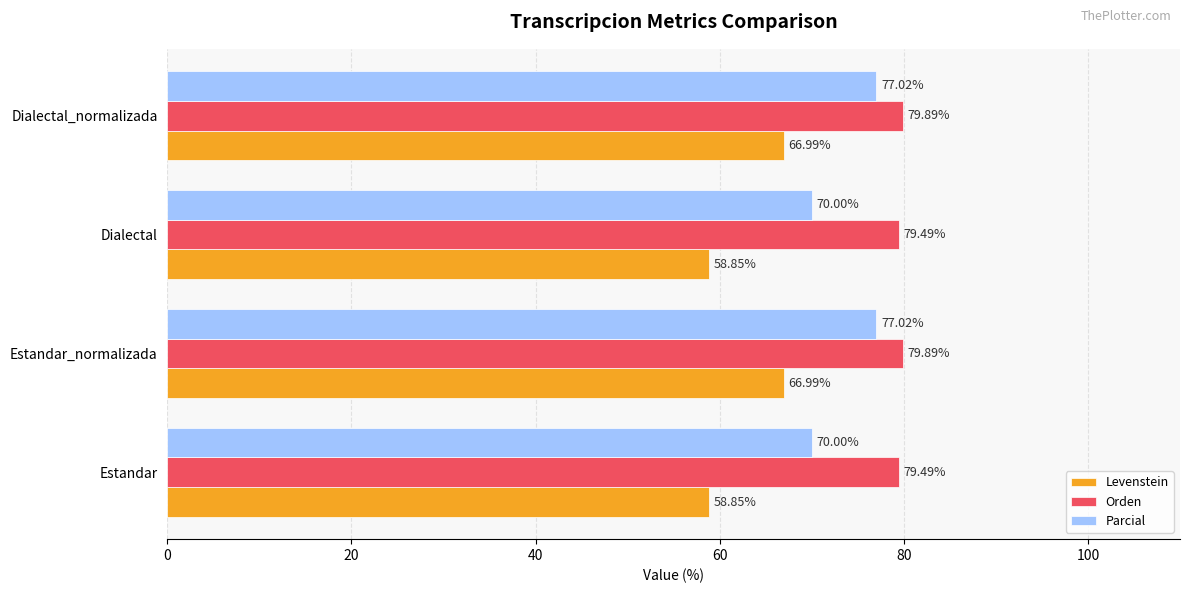

What is the difference between the highest and lowest values at Dialectal?

20.6